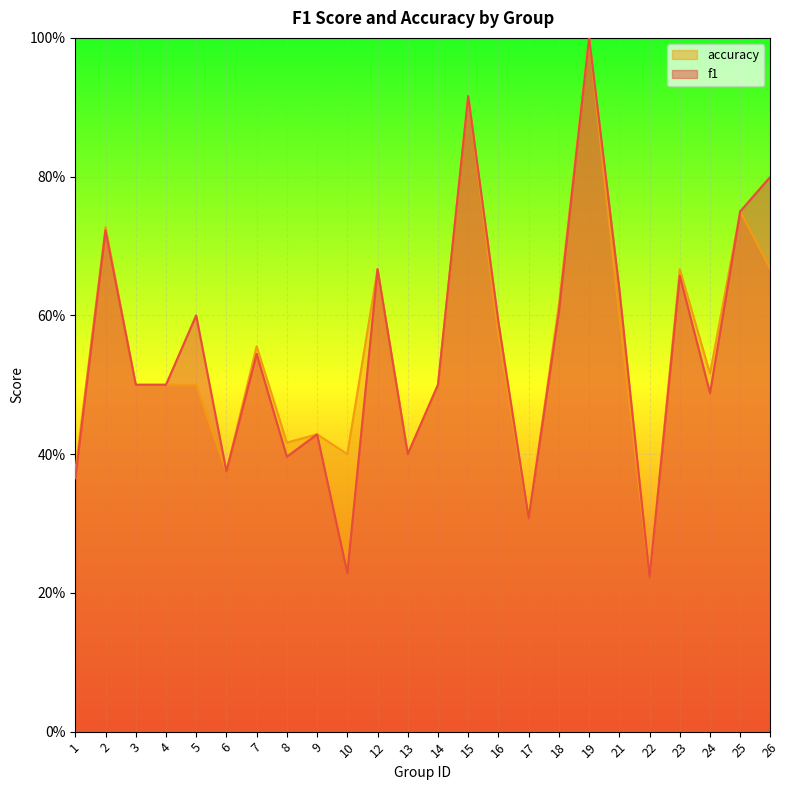

At how many categories does at least one series exceed 0?

24